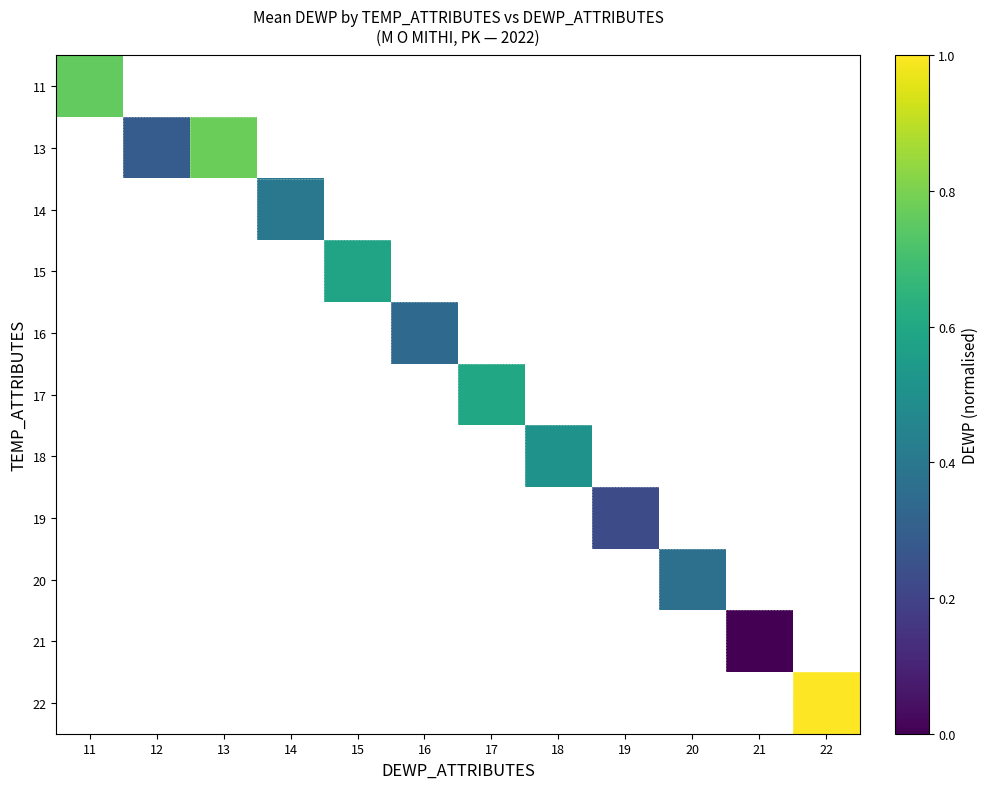

How many data points does each series have?

12